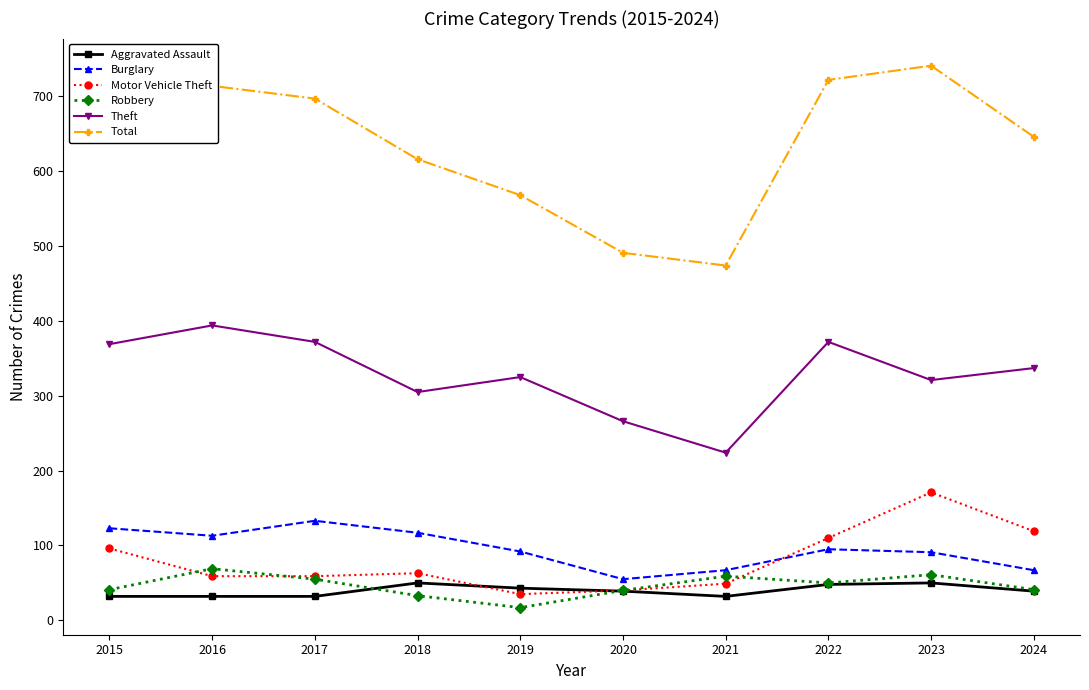

What are all the series names shown in the legend?

Aggravated Assault, Burglary, Motor Vehicle Theft, Robbery, Theft, Total